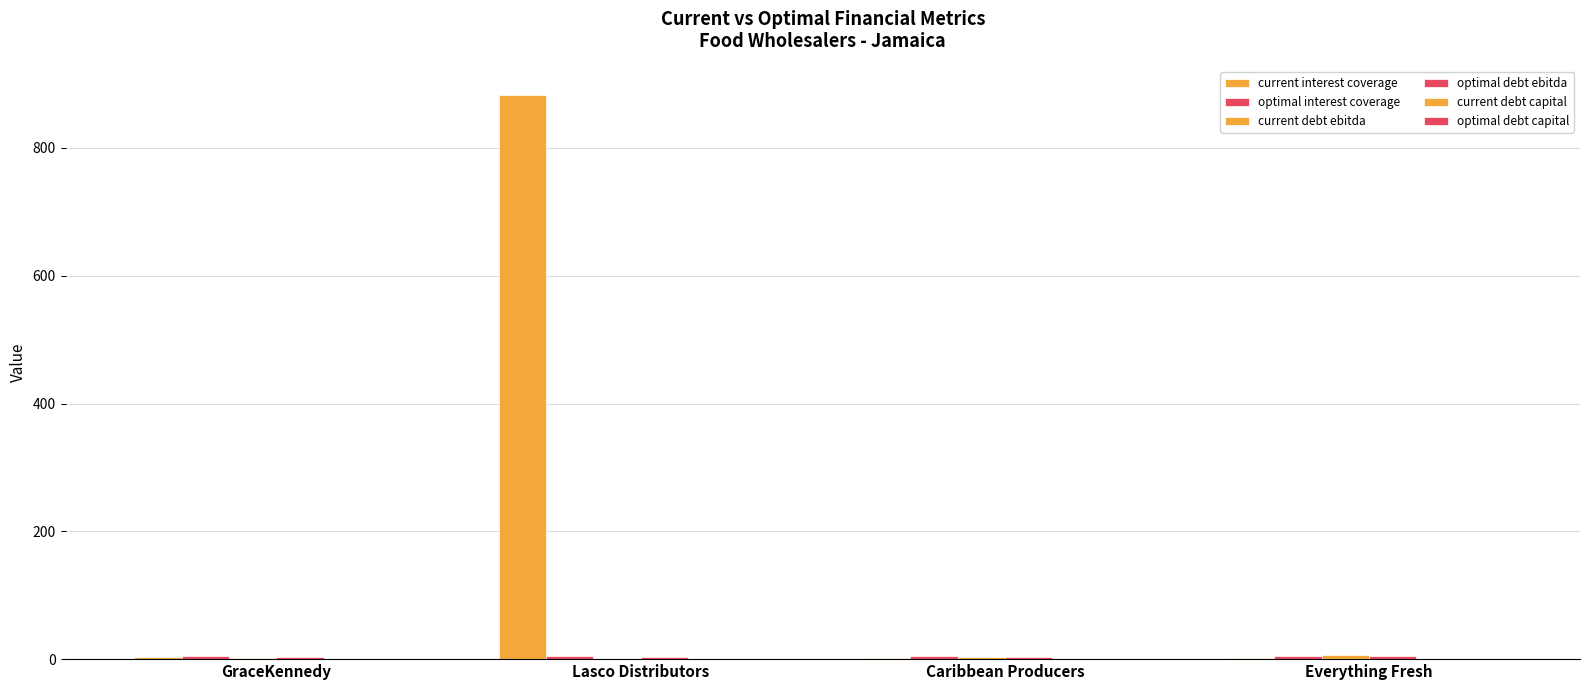

How many series are shown in this chart?

6